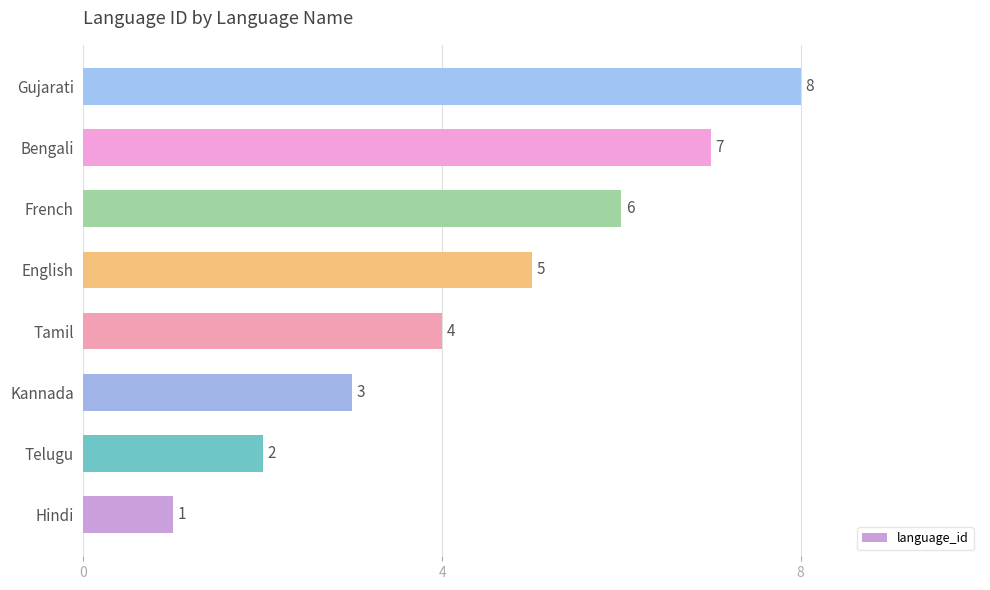

How many values are between 3 and 7?

5